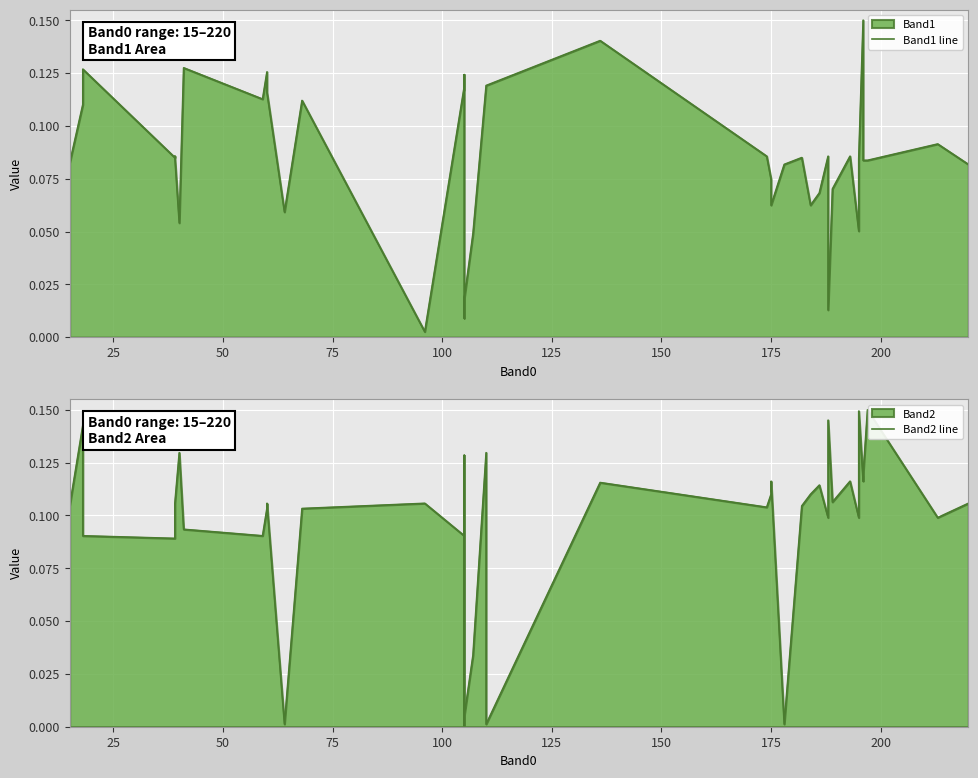

After their last crossing, which series has the higher values: Band2 line or Band1 line?

Band2 line